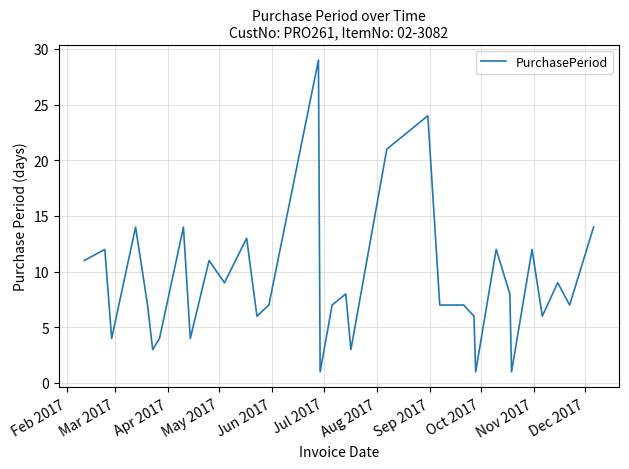

Reading right to left, list all the values displayed in this chart.

14	7	9	6	12	1	8	12	1	6	7	7	7	24	21	3	8	7	1	29	7	6	13	9	11	4	14	4	3	7	14	4	12	11